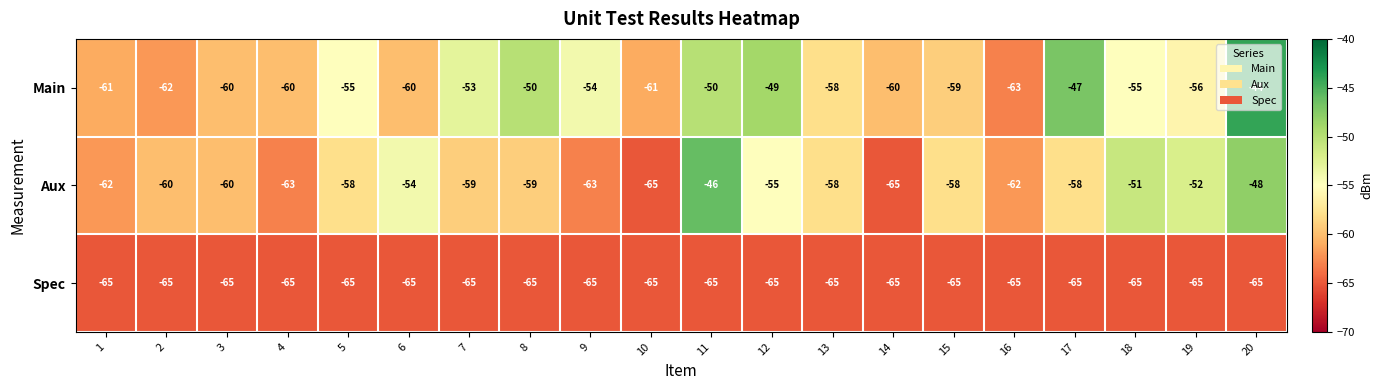

What is the minimum value shown in the chart?

-65